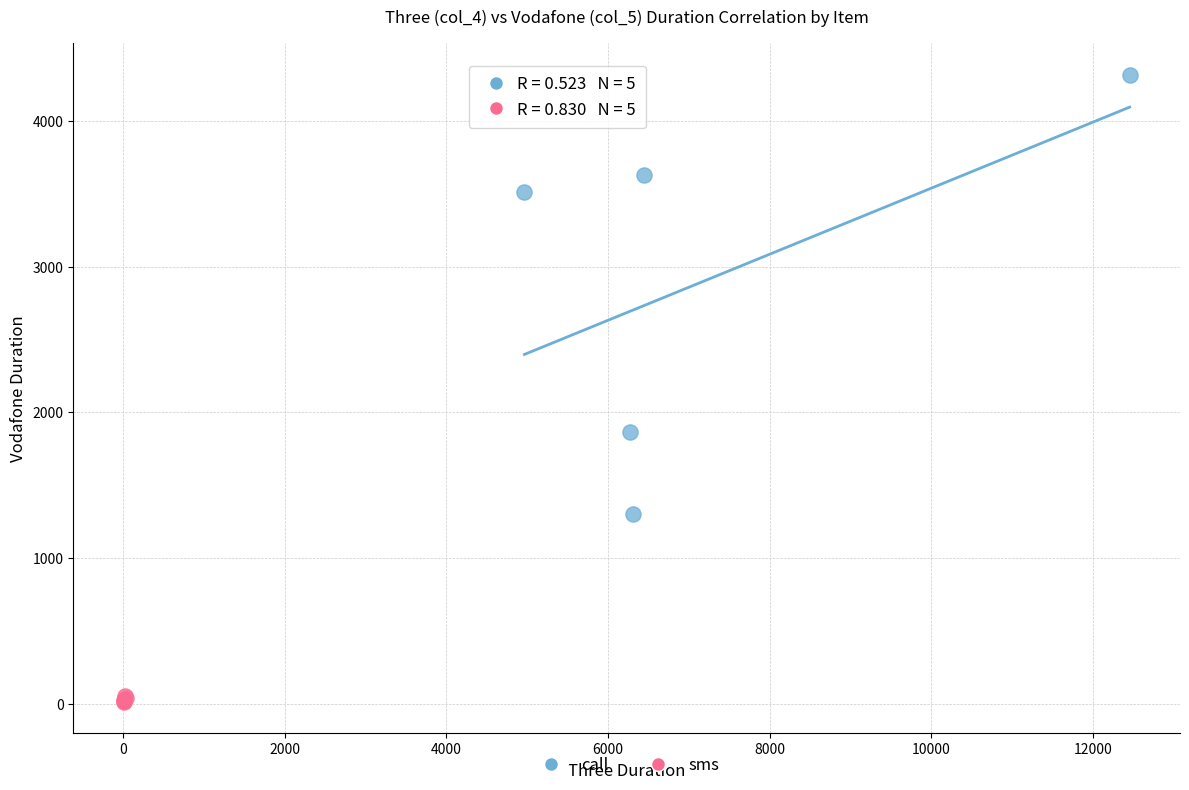

Which series contains the lowest Y value?

sms